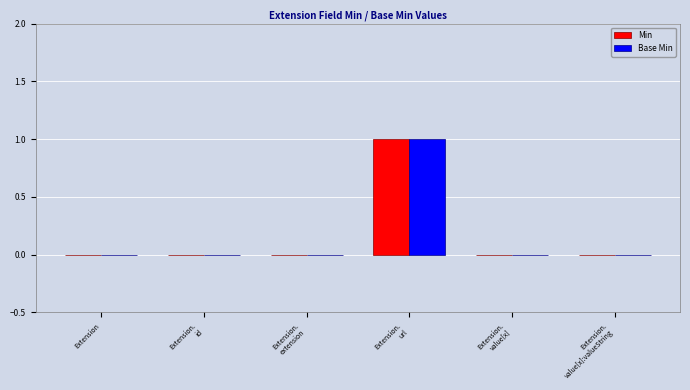

Are the bars horizontal?

No